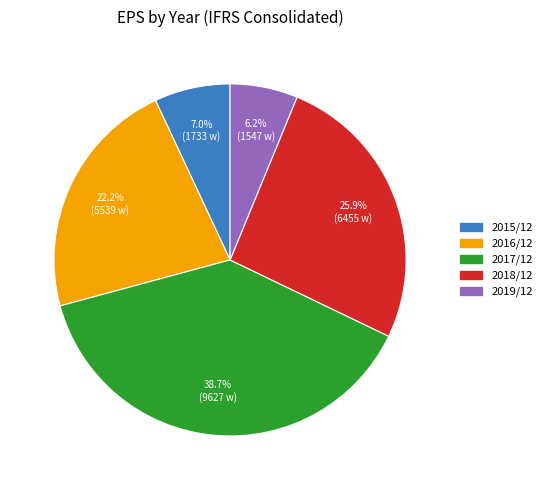

What is the ratio of the value at 2018/12 to the value at 2017/12?

0.7